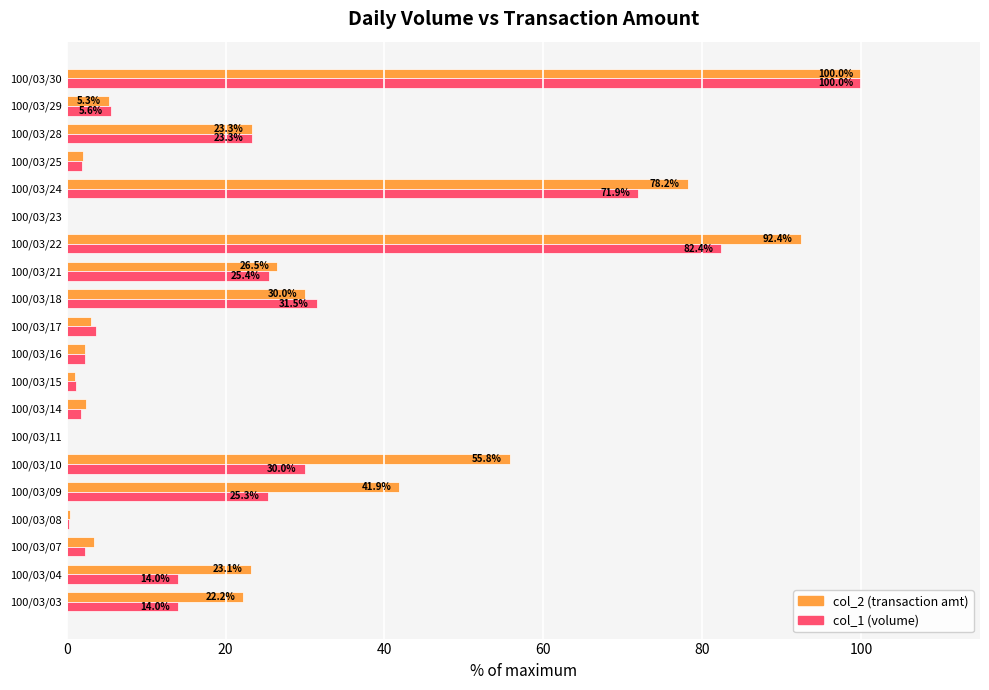

At which category is the sum across all series the highest?

100/03/30